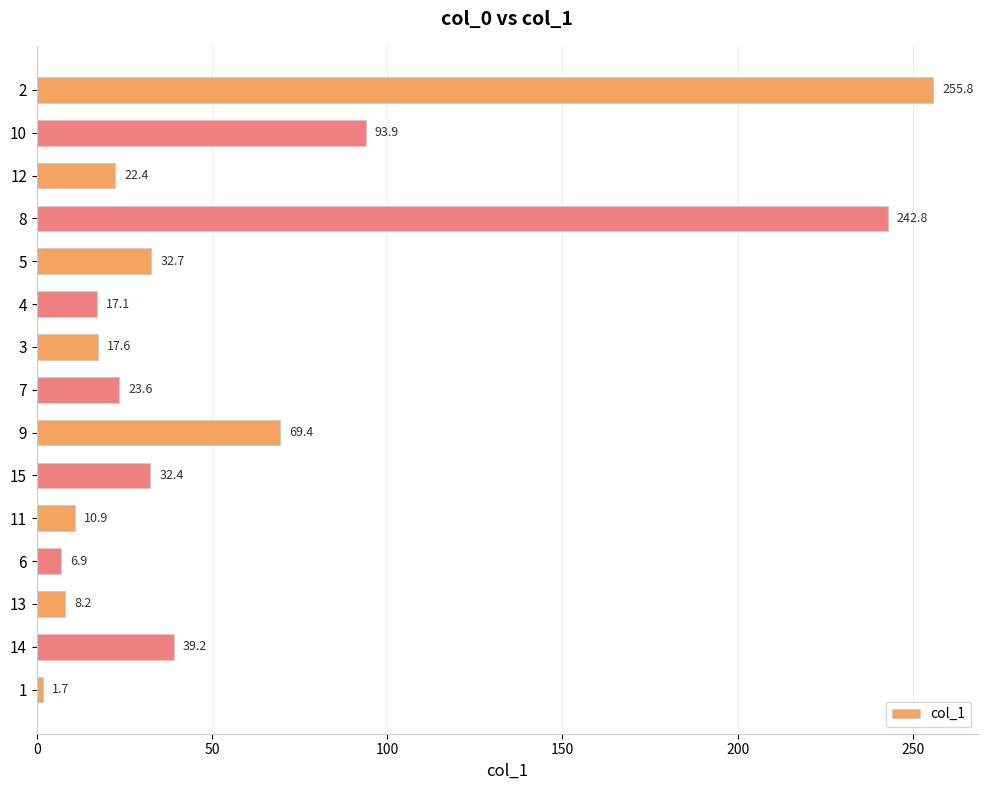

Reading bottom to top, extract all data points from this chart.

1=1.7	14=39.2	13=8.2	6=6.9	11=10.9	15=32.4	9=69.4	7=23.6	3=17.6	4=17.1	5=32.7	8=242.8	12=22.4	10=93.9	2=255.8